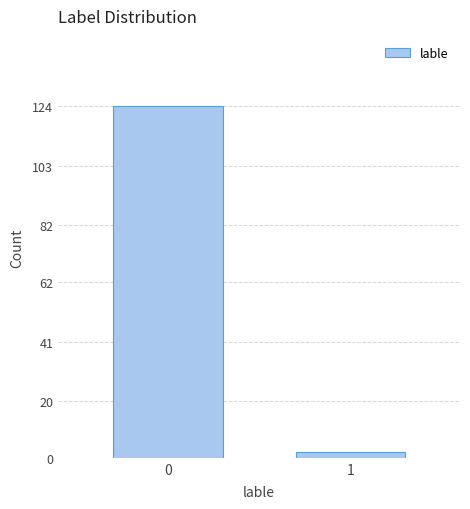

Reading right to left, transcribe all the data shown in this chart.

2	124